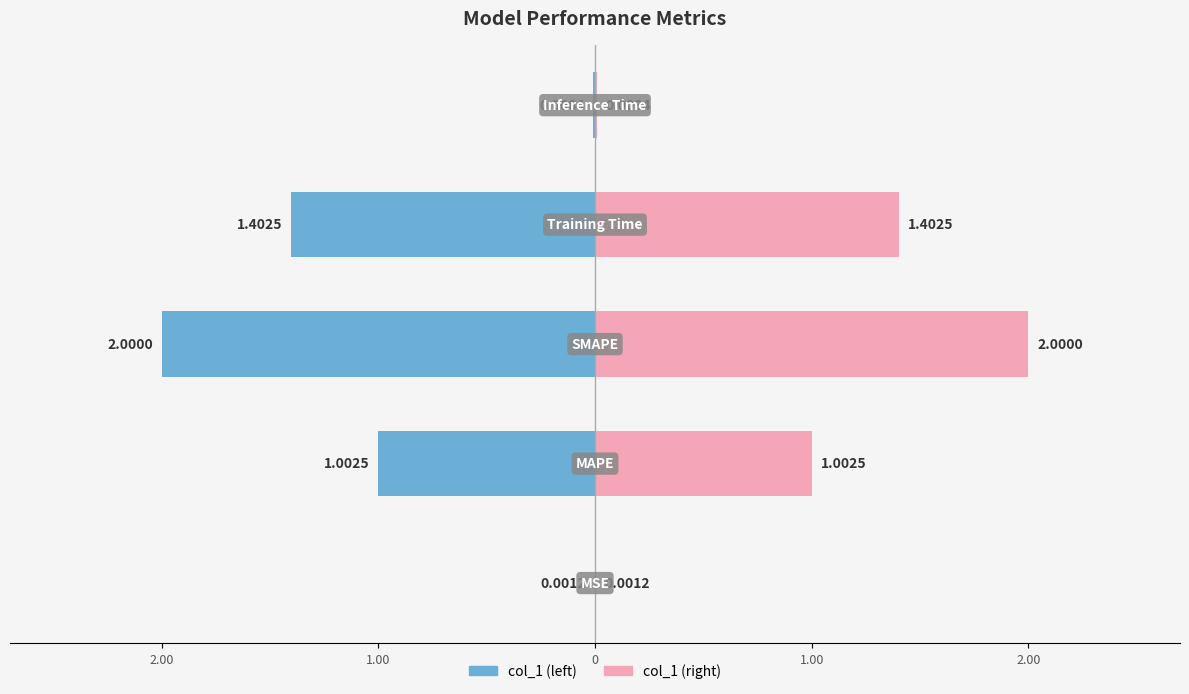

Rank the categories by value from lowest to highest.

MSE, Inference Time, MAPE, Training Time, SMAPE